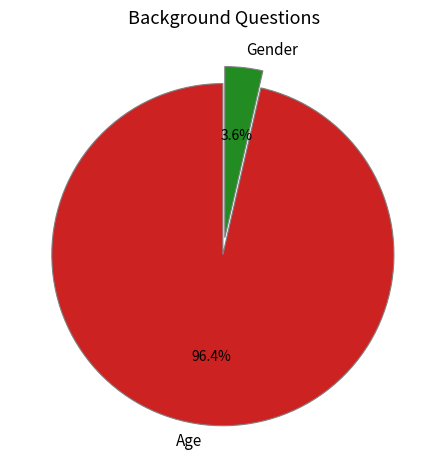

Between Age and Gender, which is larger?

Age